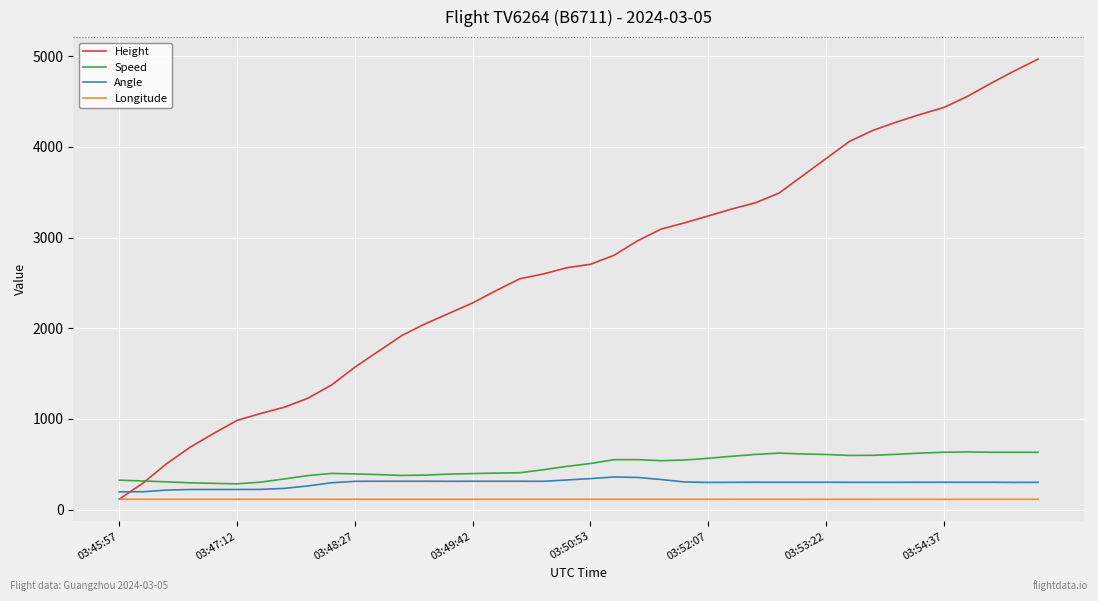

Which series has the widest spread of values?

Height